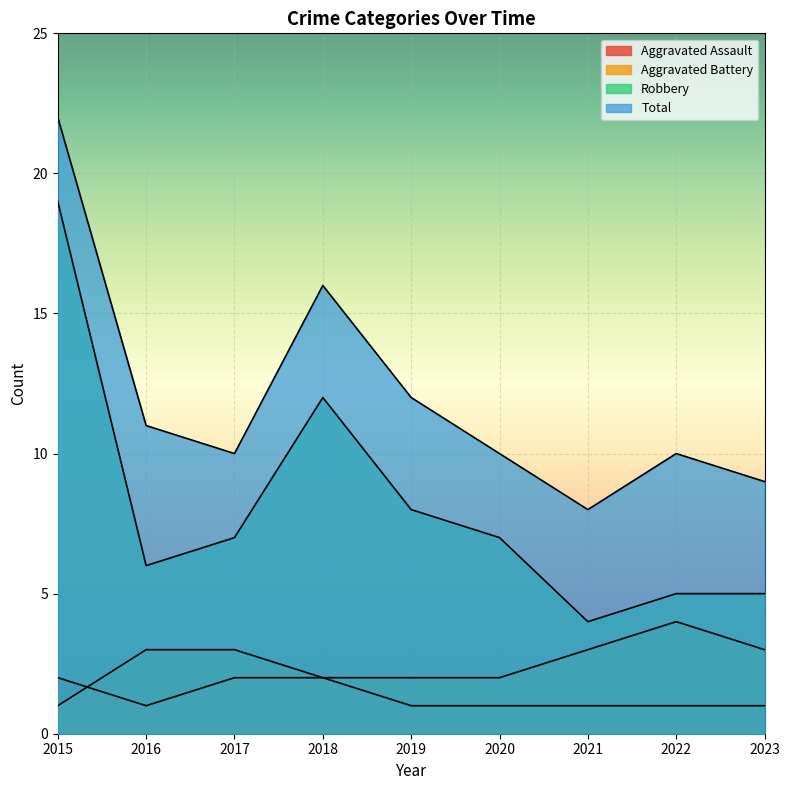

At which label is Aggravated Assault closest to 1?

2016